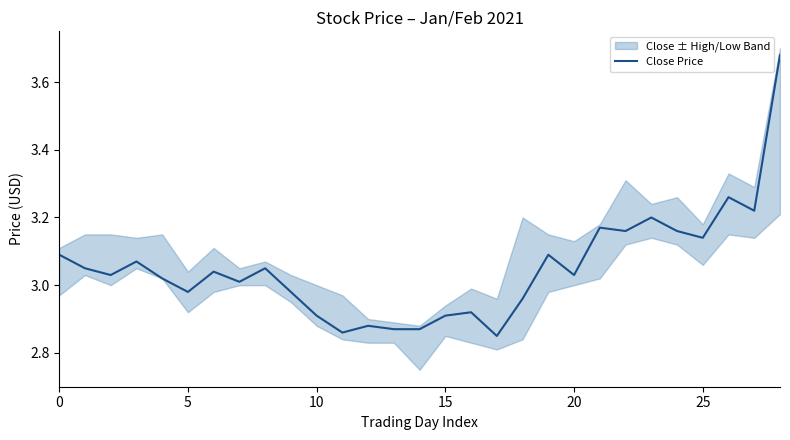

Reading left to right, what are all the values shown in this chart?

3.1	3.0	3.0	3.1	3.0	3.0	3.0	3.0	3.0	3.0	2.9	2.9	2.9	2.9	2.9	2.9	2.9	2.8	3.0	3.1	3.0	3.2	3.2	3.2	3.2	3.1	3.3	3.2	3.7